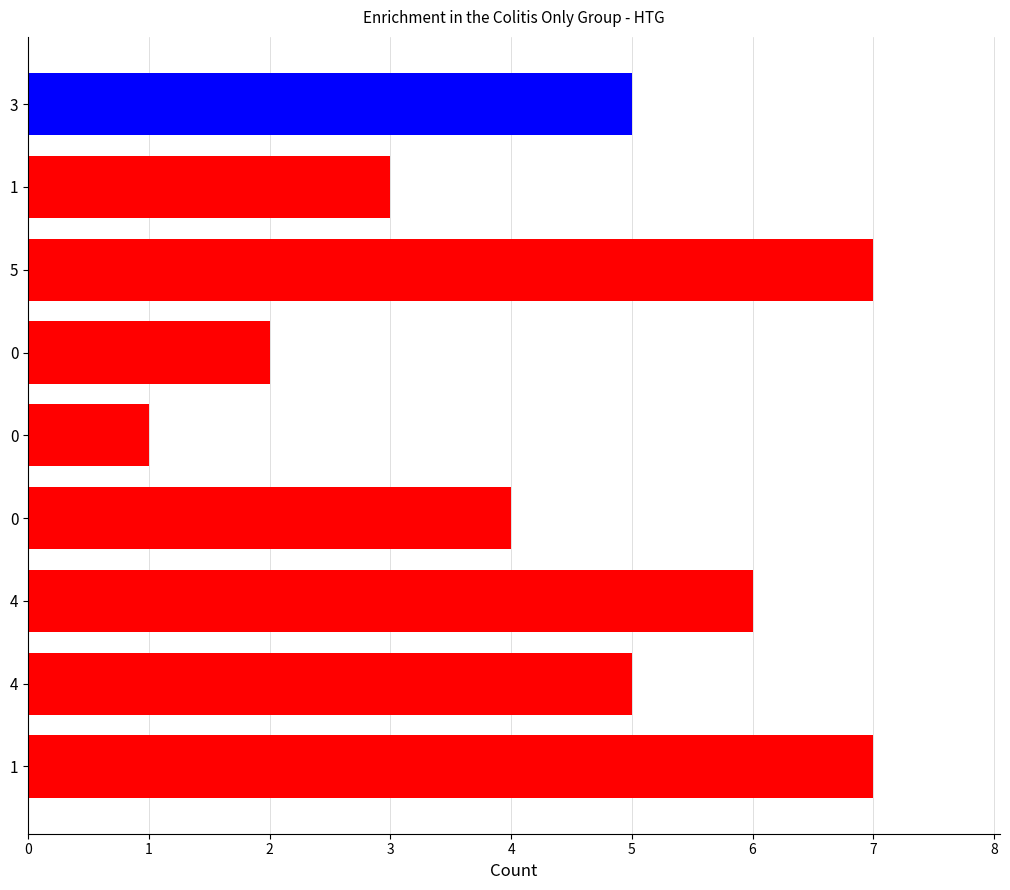

Rank the categories by value from highest to lowest.

1, 5, 4, 4, 3, 0, 1, 0, 0